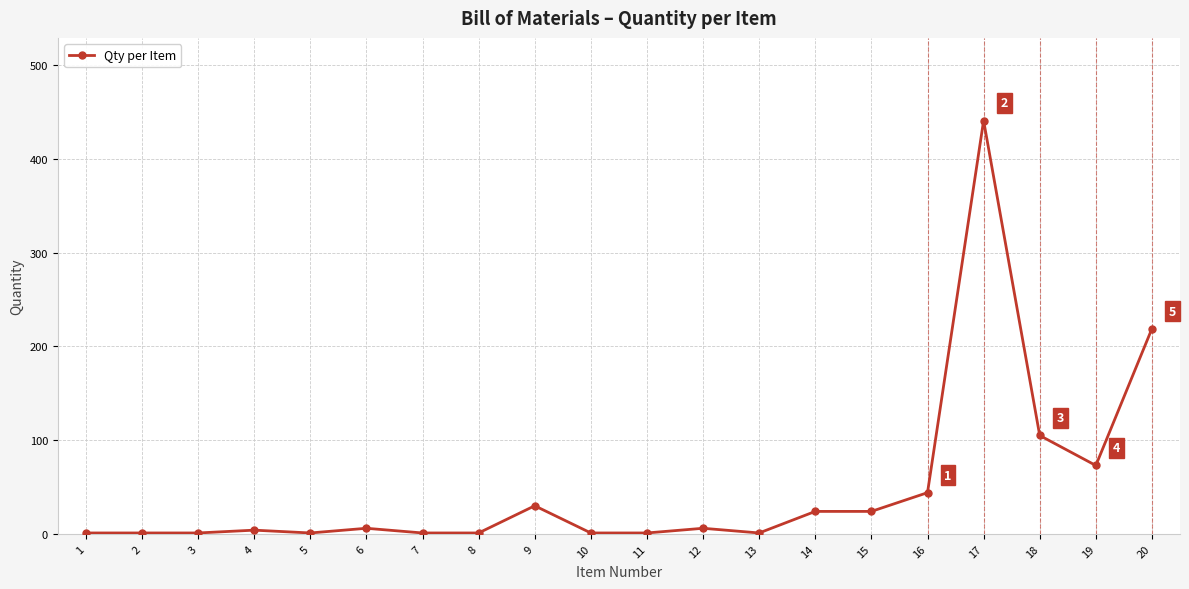

What is the greatest value displayed?

441